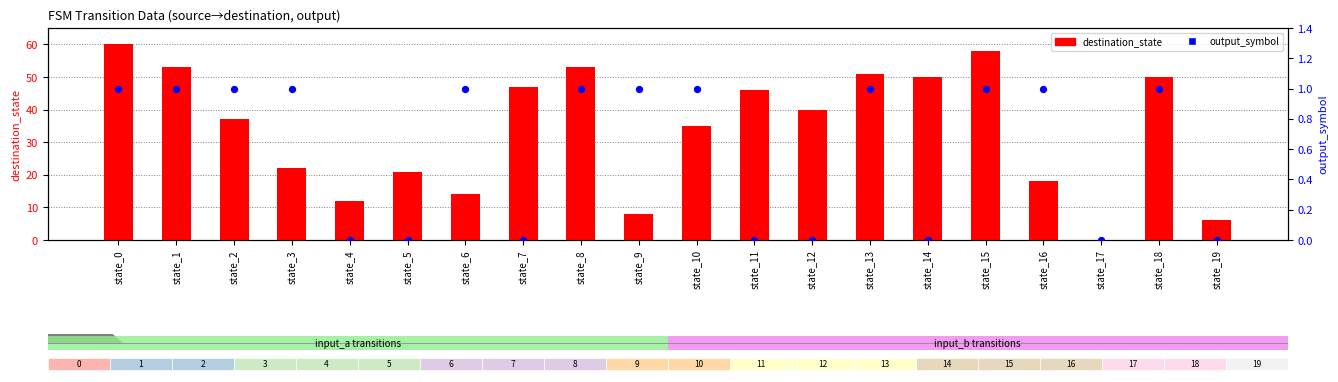

Is the value of output_symbol at state_6 greater than the value of destination_state at state_13?

No